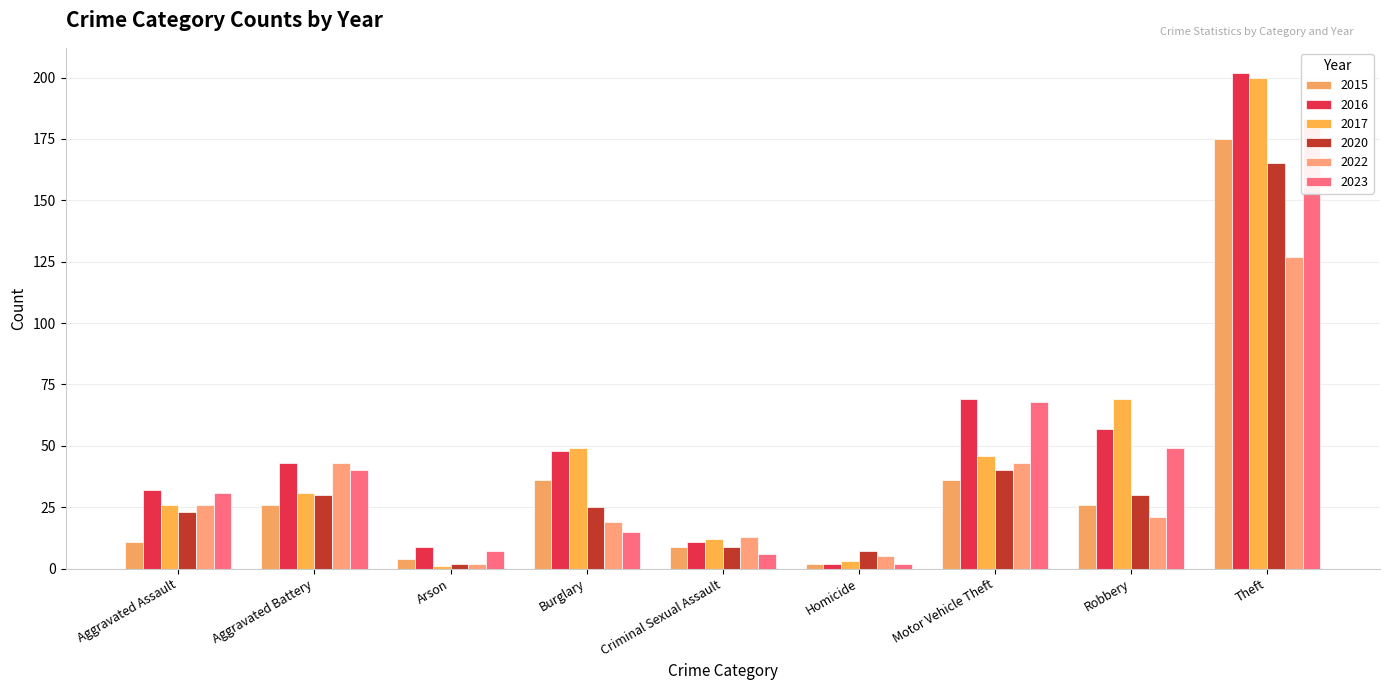

At which label does 2015 reach its peak?

Theft